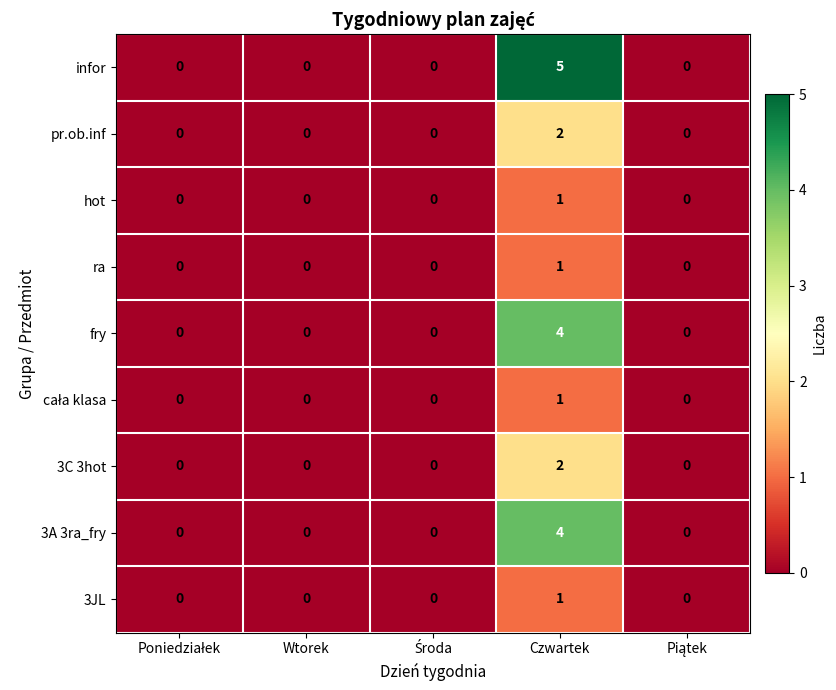

At which category is the sum across all series the highest?

Czwartek